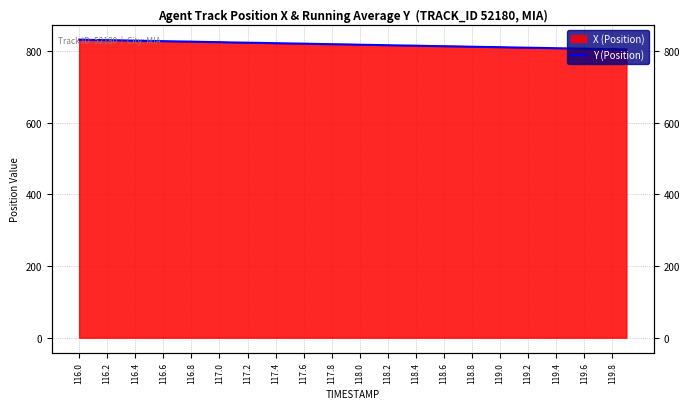

What is the average value?

817.4